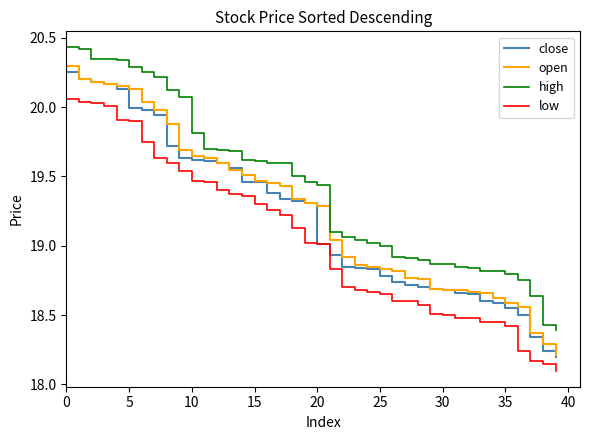

True or false: low and high intersect in this chart.

False